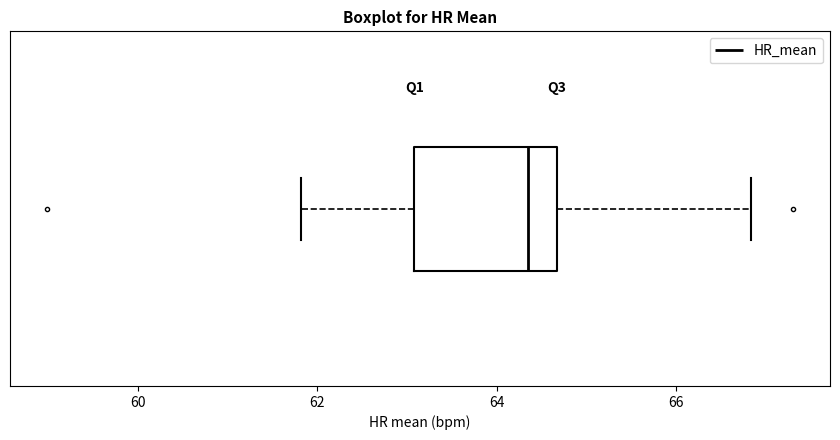

Transcribe this box plot: give where the median line is, the range the box spans, and where the two whiskers end, as read against the x-axis. The values are not printed on the chart, so give them approximately, as read against the axis.

median 64.4, box 63.0 to 64.6, whiskers 61.8 to 66.8